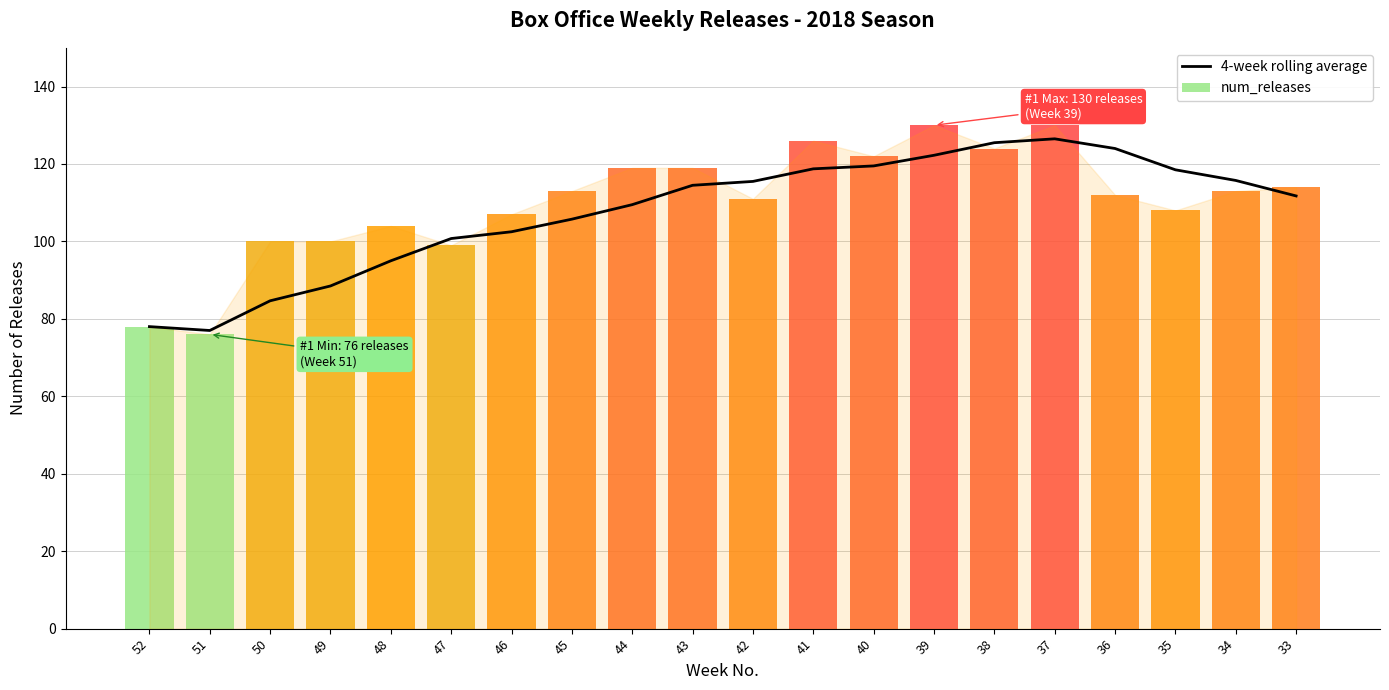

What is the maximum value for 4-week rolling average?

126.5